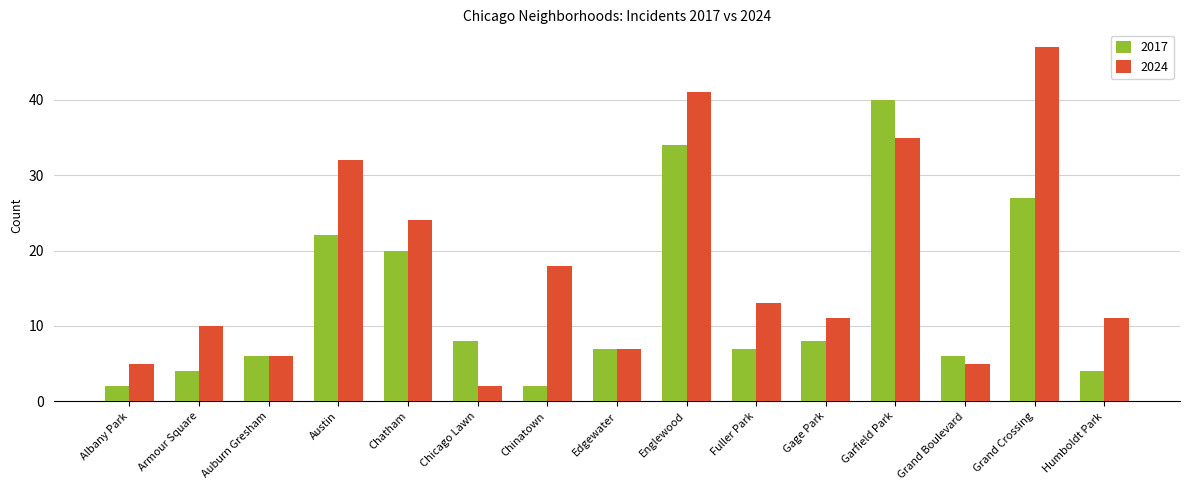

How many data points does each series have?

15